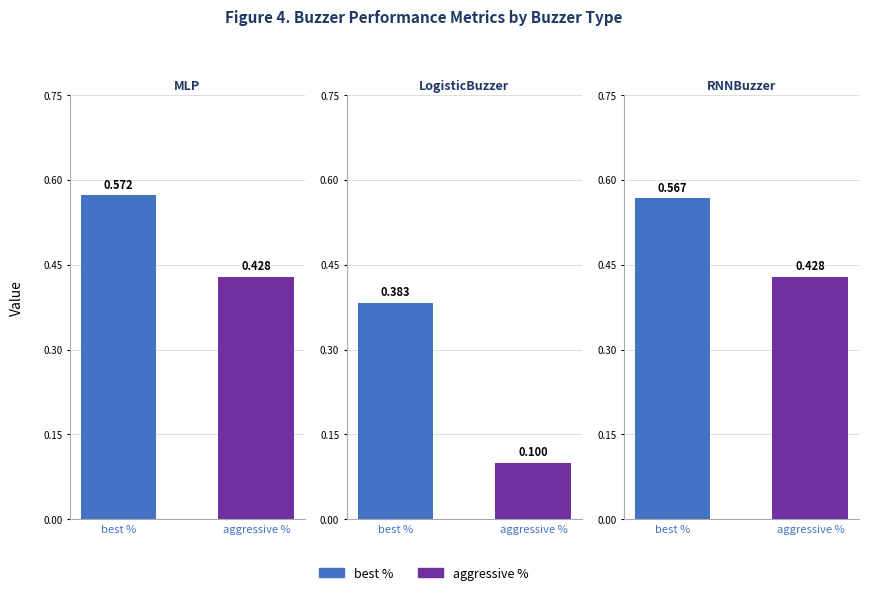

Is it true that RNNBuzzer equals 0.4 at aggressive %?

True